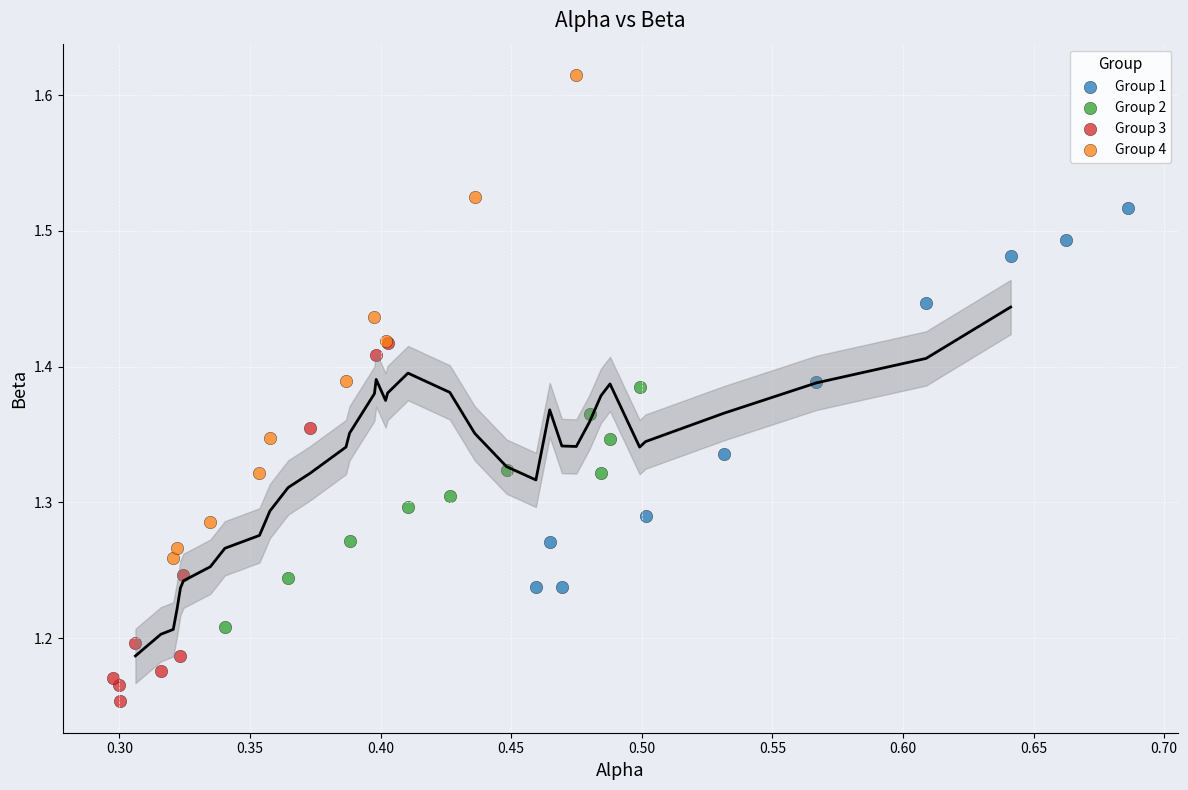

Which series has the widest spread of Y values?

Group 4